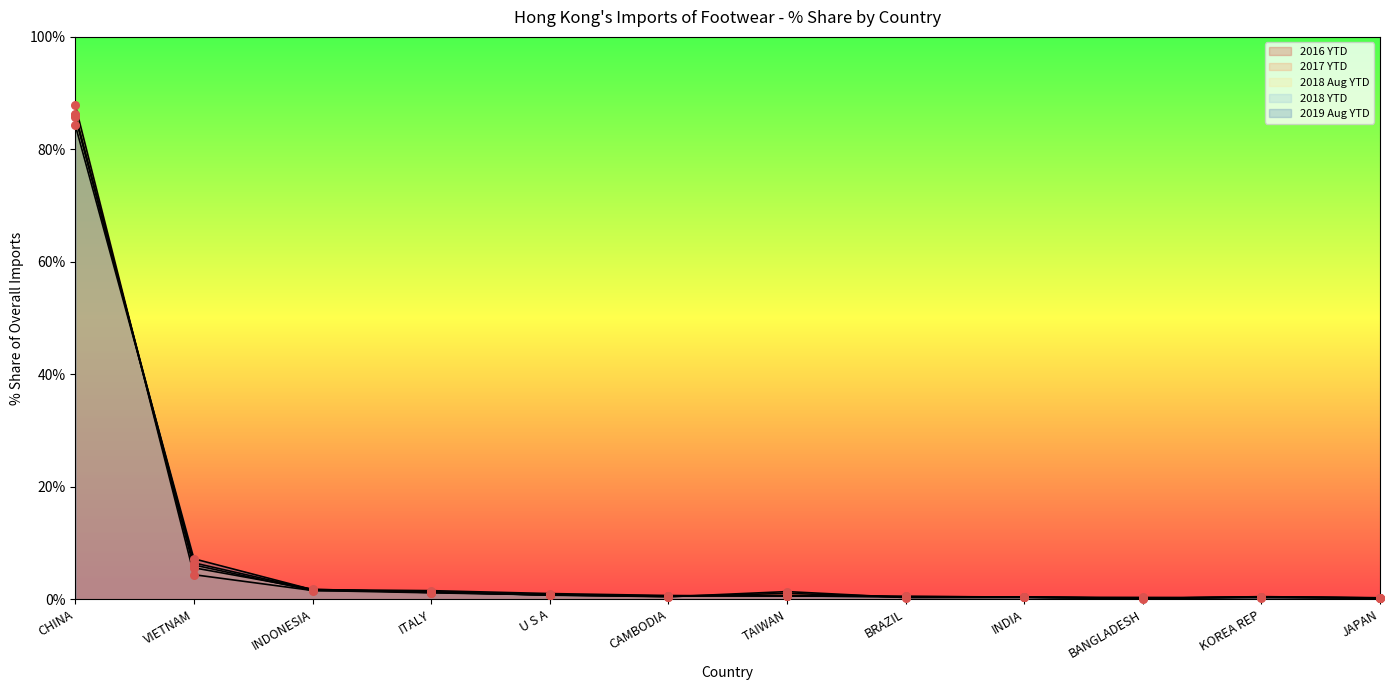

What is the total value across all series at TAIWAN?

4.2